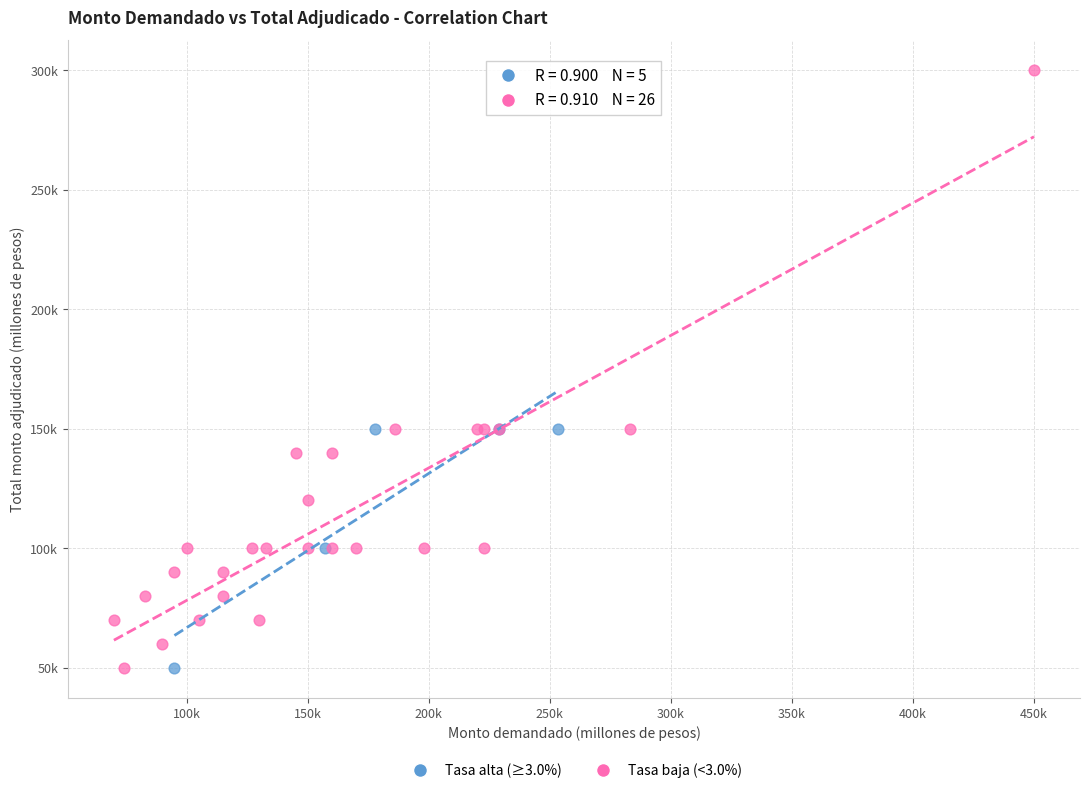

What are all the series names shown in the legend?

Tasa alta (≥3.0%), Tasa baja (<3.0%)